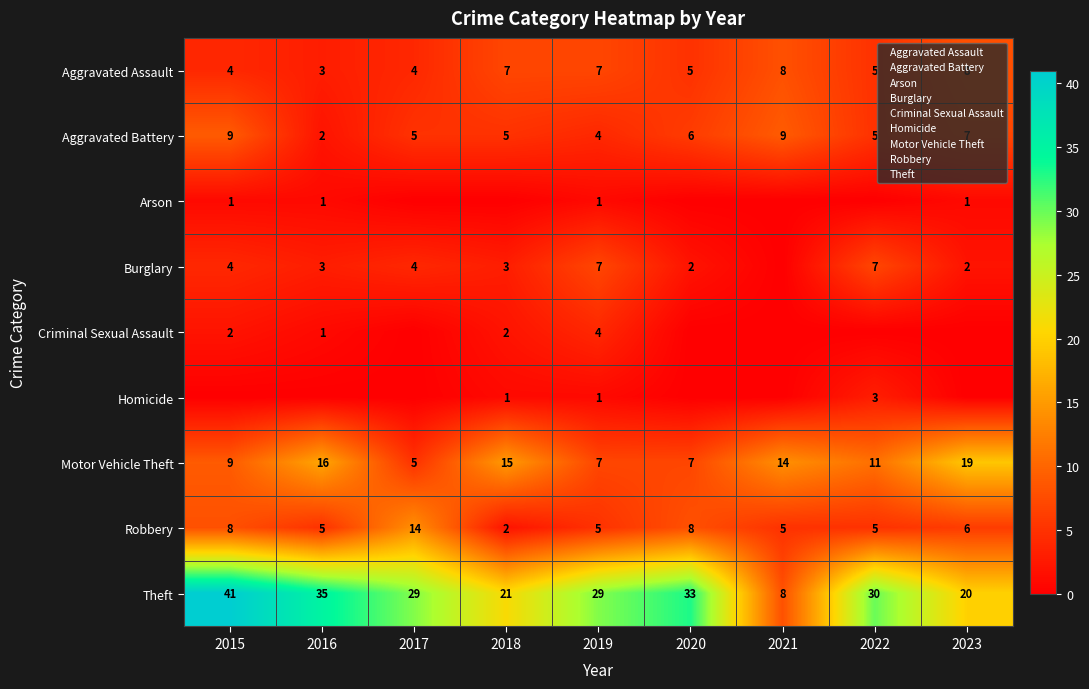

What is the sum of all Homicide values?

5